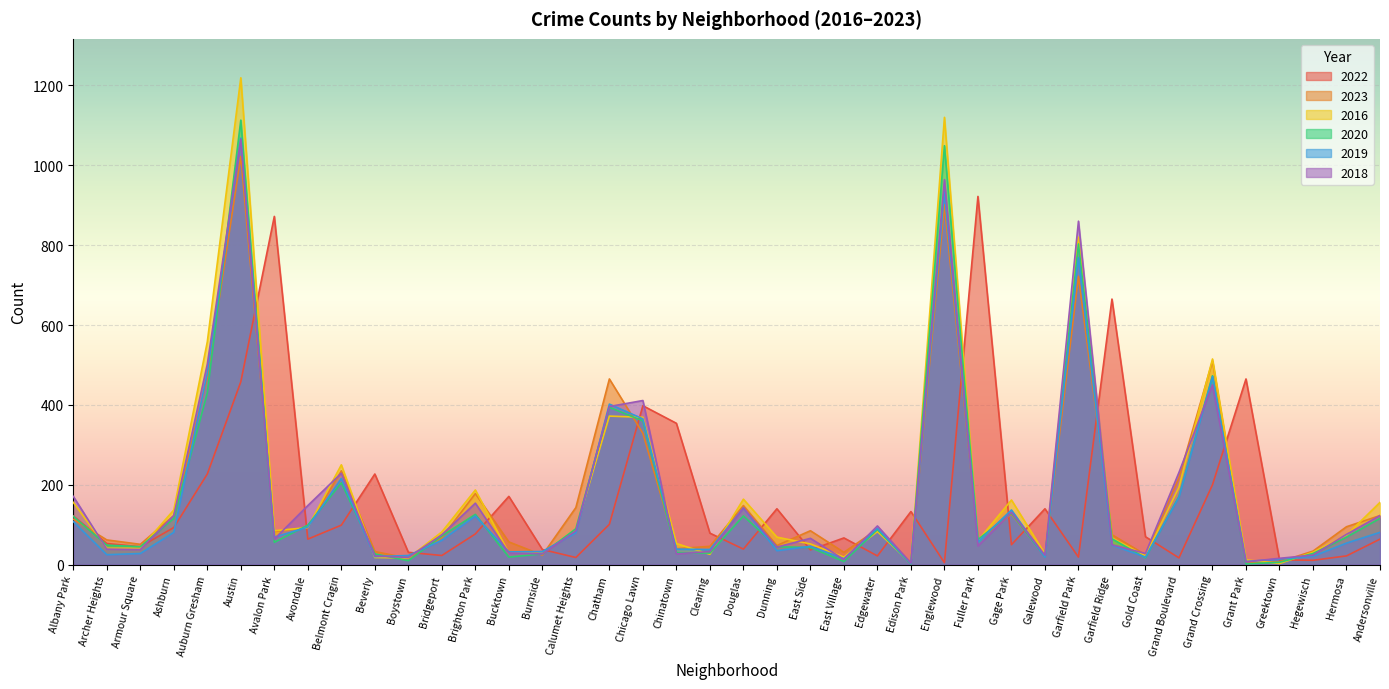

Rank the series at Boystown from lowest to highest value.

2020, 2023, 2016, 2018, 2019, 2022